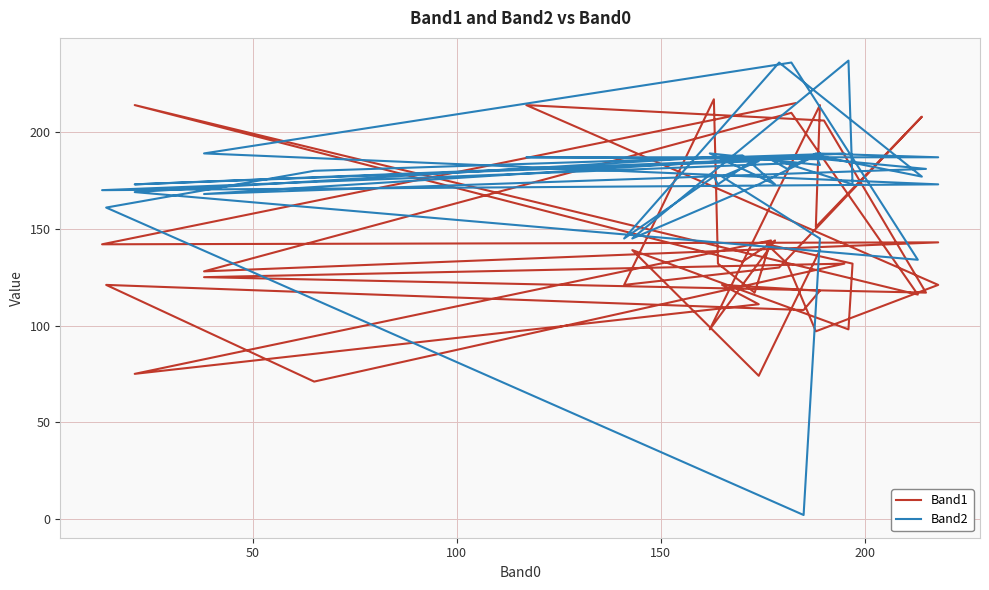

List the series in order of their overall mean, highest first.

Band2, Band1